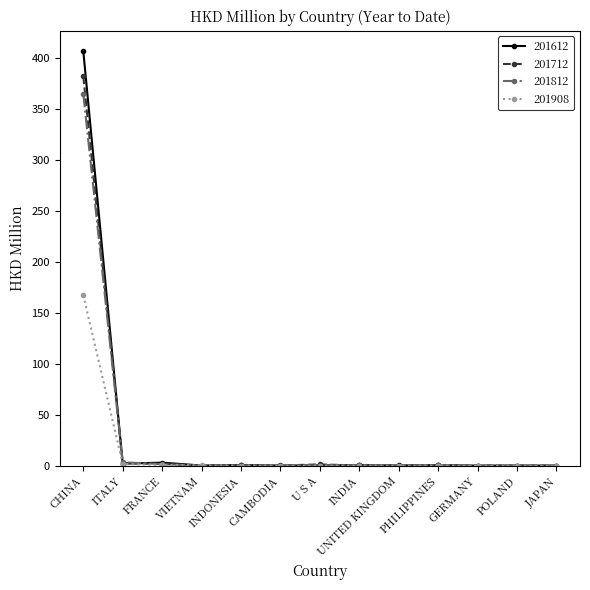

What is the greatest value displayed?

406.7